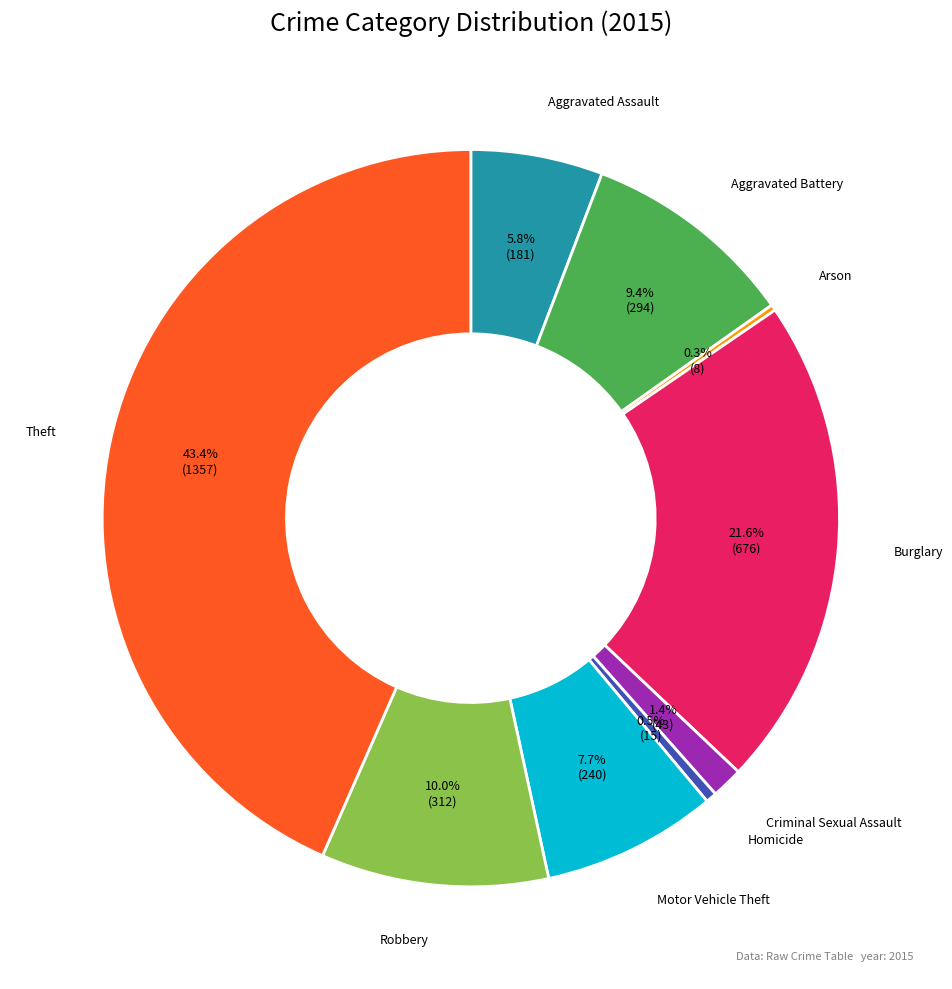

What is the total percentage of Theft and Criminal Sexual Assault?

44.8%